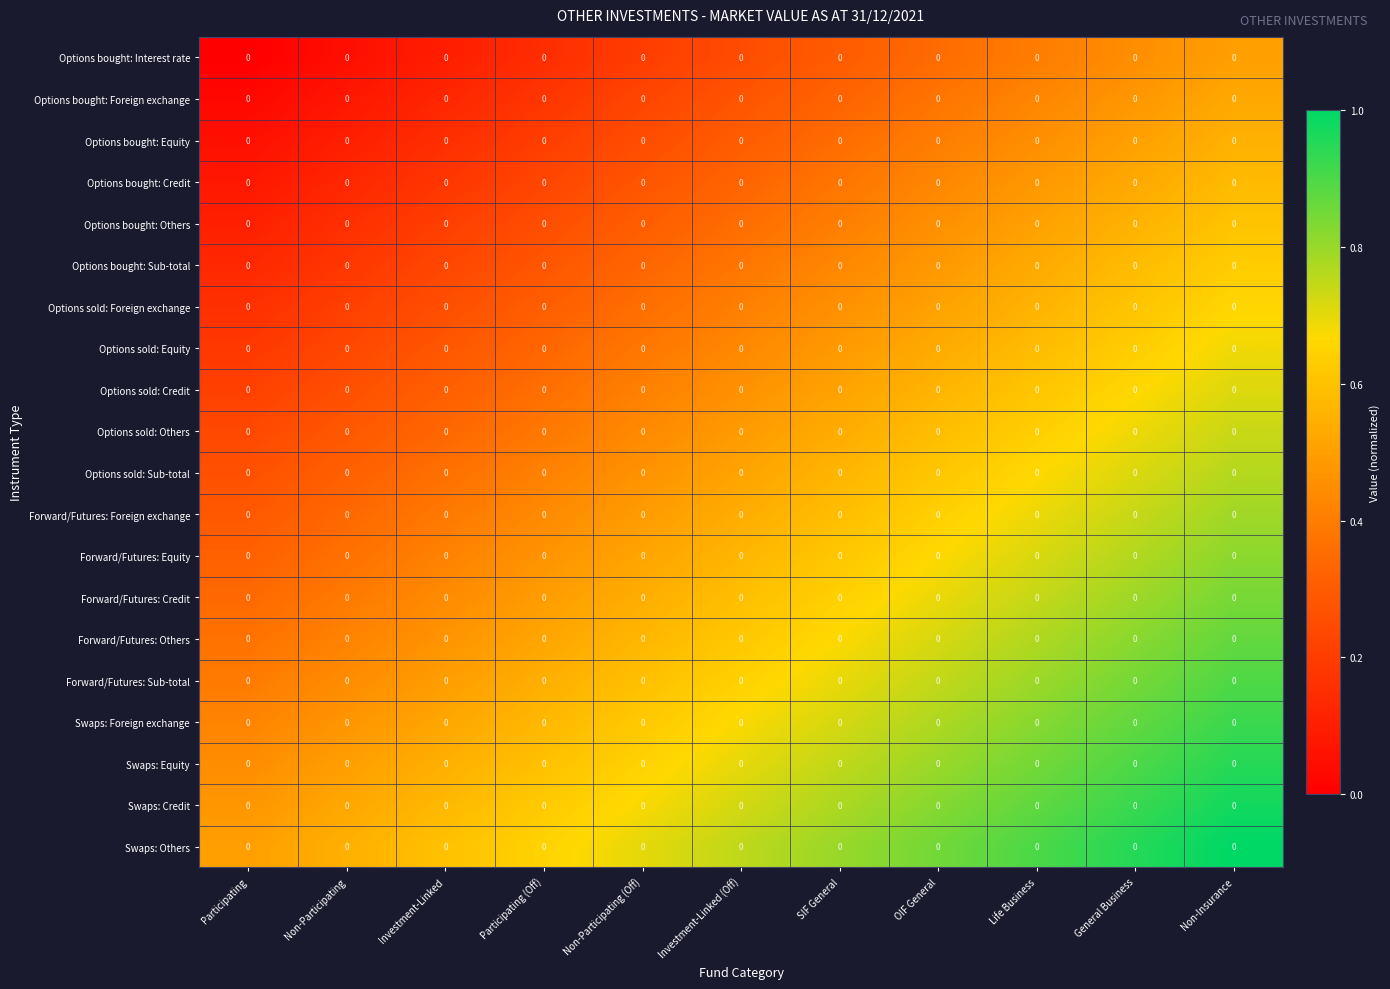

Rank the series by their maximum value, from lowest to highest.

Options bought: Interest rate, Options bought: Foreign exchange, Options bought: Equity, Options bought: Credit, Options bought: Others, Options bought: Sub-total, Options sold: Foreign exchange, Options sold: Equity, Options sold: Credit, Options sold: Others, Options sold: Sub-total, Forward/Futures: Foreign exchange, Forward/Futures: Equity, Forward/Futures: Credit, Forward/Futures: Others, Forward/Futures: Sub-total, Swaps: Foreign exchange, Swaps: Equity, Swaps: Credit, Swaps: Others